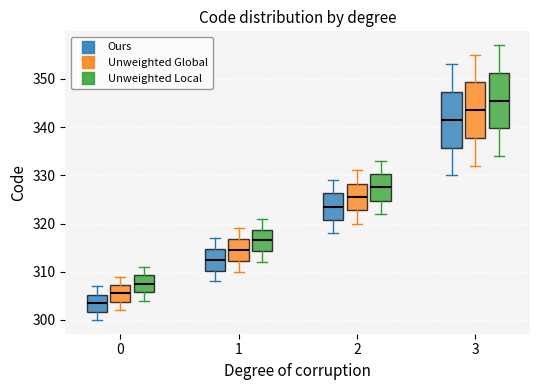

Reading left to right, transcribe this box plot: for each box, give where its median line is, the range the box spans, and where its two whiskers end, as read against the y-axis. The values are not printed on the chart, so give them approximately, as read against the axis.

0 (Ours): median 304, box 302 to 305, whiskers 300 to 307
0 (Unweighted Global): median 306, box 304 to 307, whiskers 302 to 309
0 (Unweighted Local): median 308, box 306 to 309, whiskers 304 to 311
1 (Ours): median 313, box 310 to 315, whiskers 308 to 317
1 (Unweighted Global): median 315, box 312 to 317, whiskers 310 to 319
1 (Unweighted Local): median 317, box 314 to 319, whiskers 312 to 321
2 (Ours): median 324, box 321 to 326, whiskers 318 to 329
2 (Unweighted Global): median 326, box 323 to 328, whiskers 320 to 331
2 (Unweighted Local): median 328, box 325 to 330, whiskers 322 to 333
3 (Ours): median 342, box 336 to 347, whiskers 330 to 353
3 (Unweighted Global): median 344, box 338 to 349, whiskers 332 to 355
3 (Unweighted Local): median 346, box 340 to 351, whiskers 334 to 357